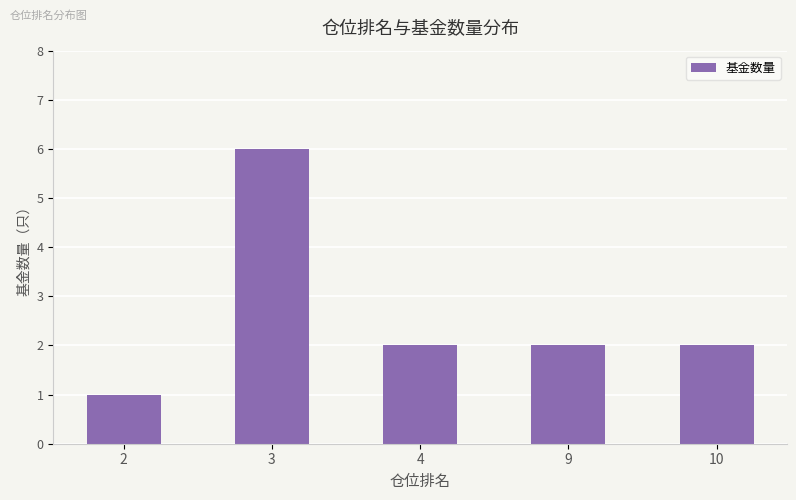

What is the value of the 4th bar from the left?

2